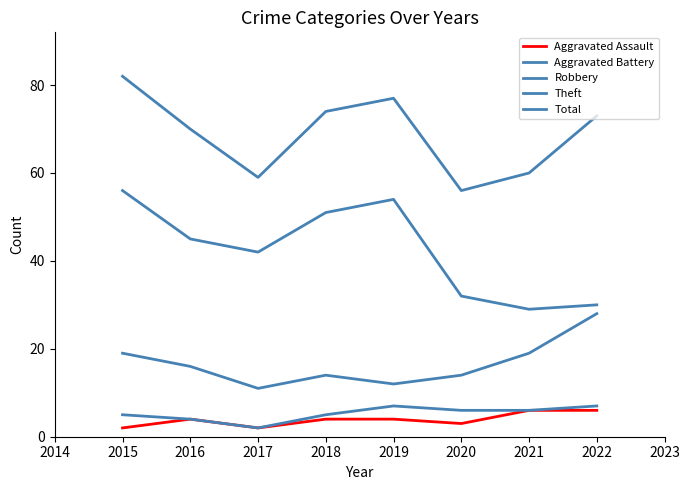

Is it true that Robbery equals 19 at 2021?

True